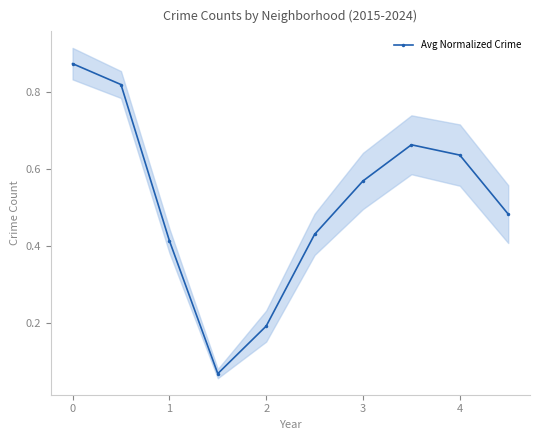

The value of Avg Normalized Crime at 0 is 1.4. True or false?

False